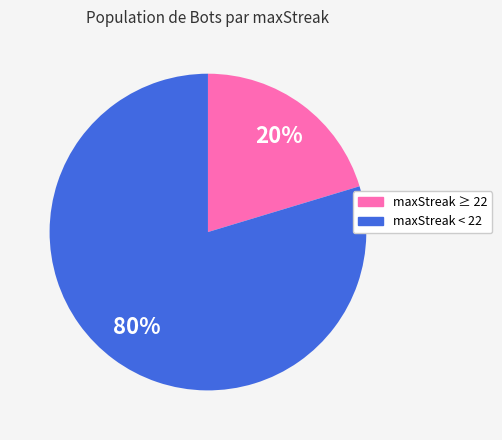

To the nearest percent, what is the average slice percentage?

50%